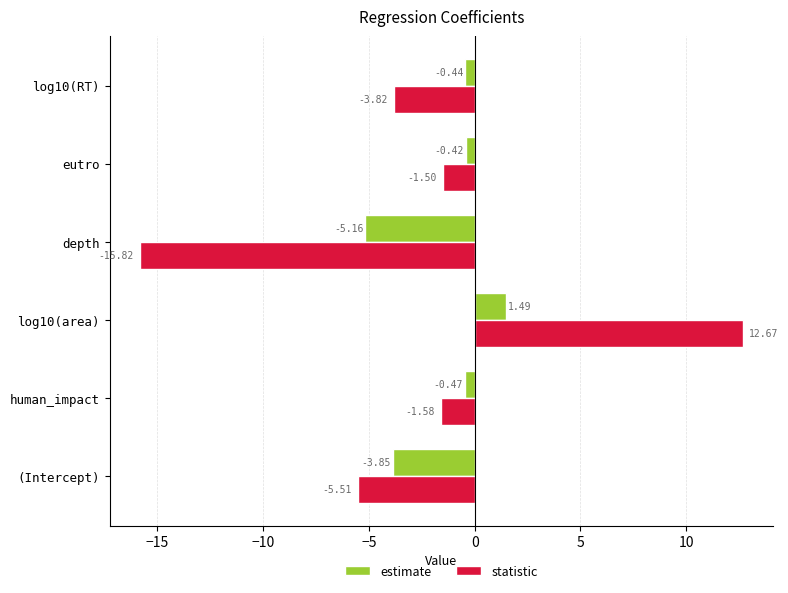

At which label is estimate closest to -1?

human_impact